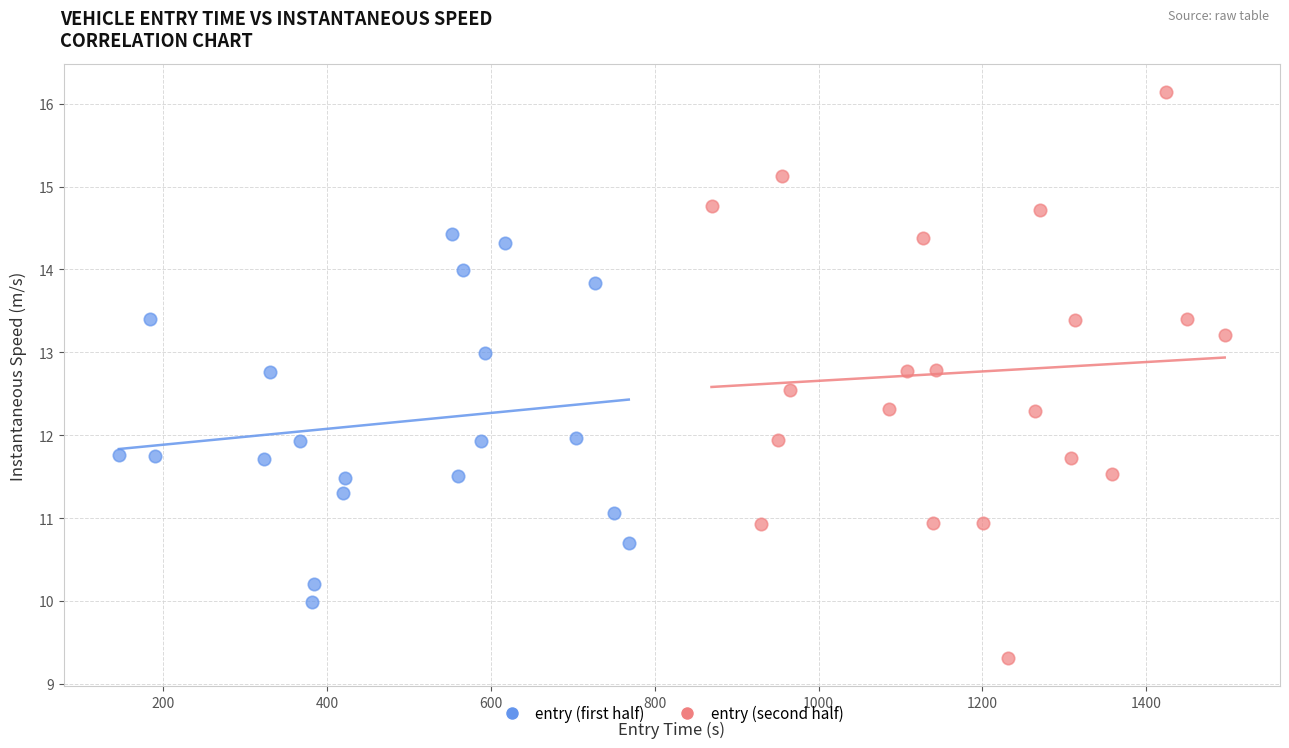

Which series reaches the maximum Y coordinate?

entry (second half)